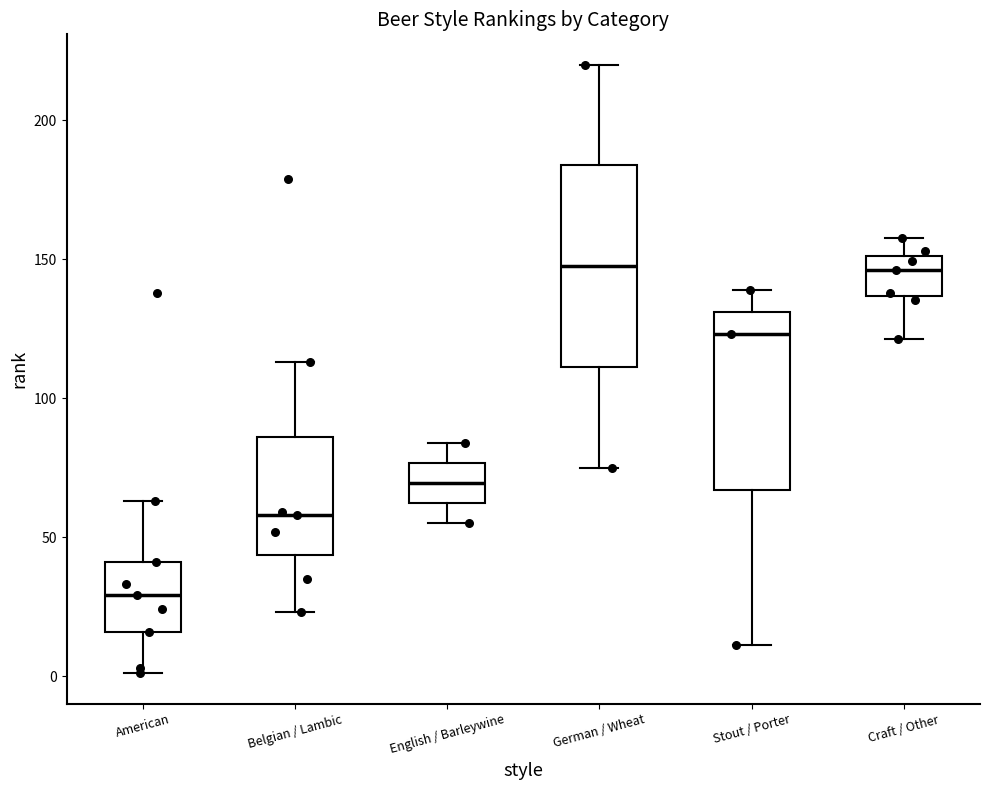

Which box's median line is the lowest?

American